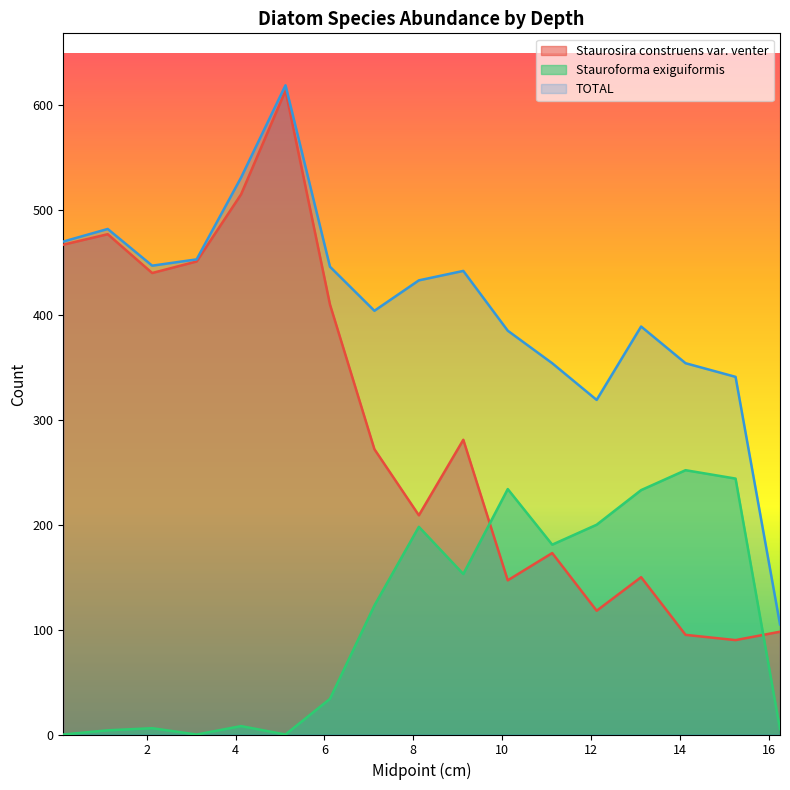

How many data points in TOTAL are less than 433?

8